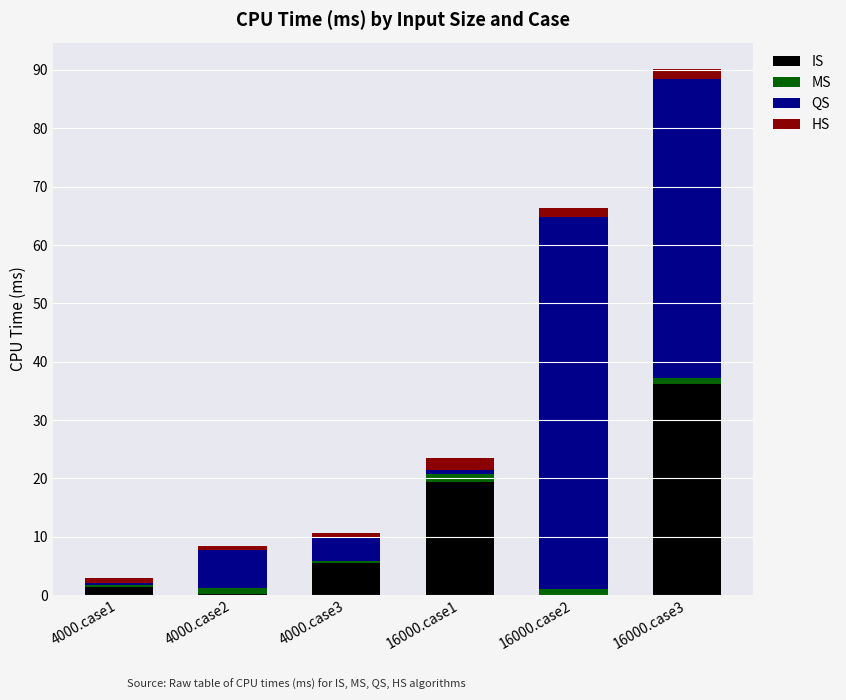

What is the sum of all IS values?

62.6